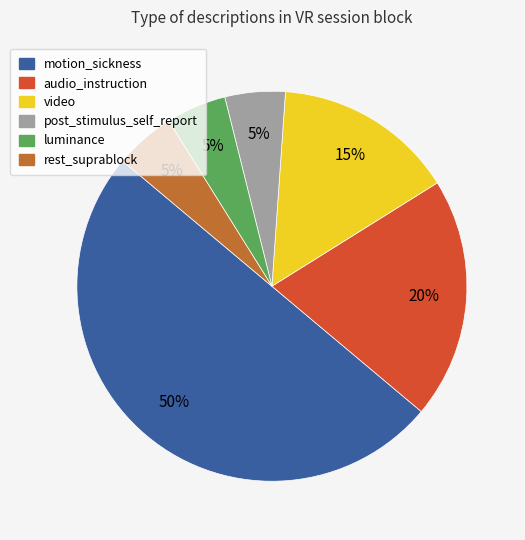

Does audio_instruction represent more than half of the total?

No